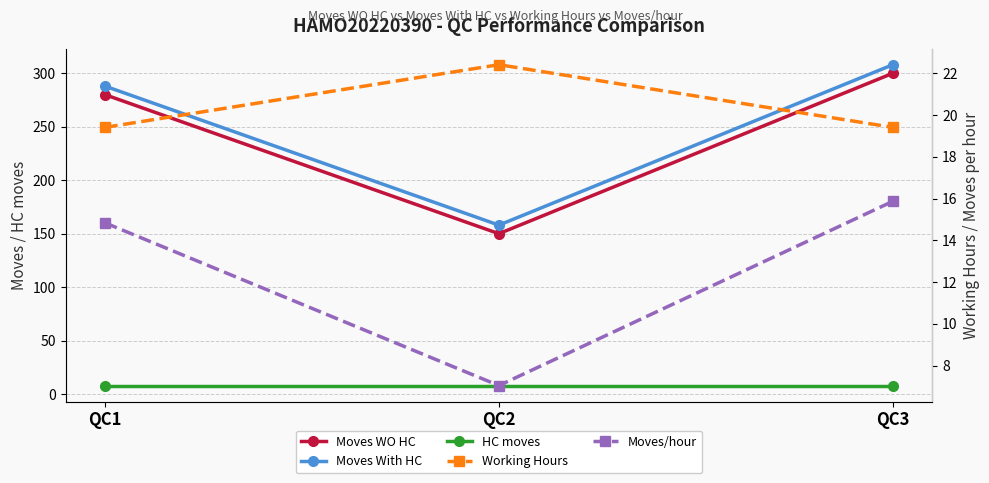

What is the average value of the Moves With HC series?

251.3